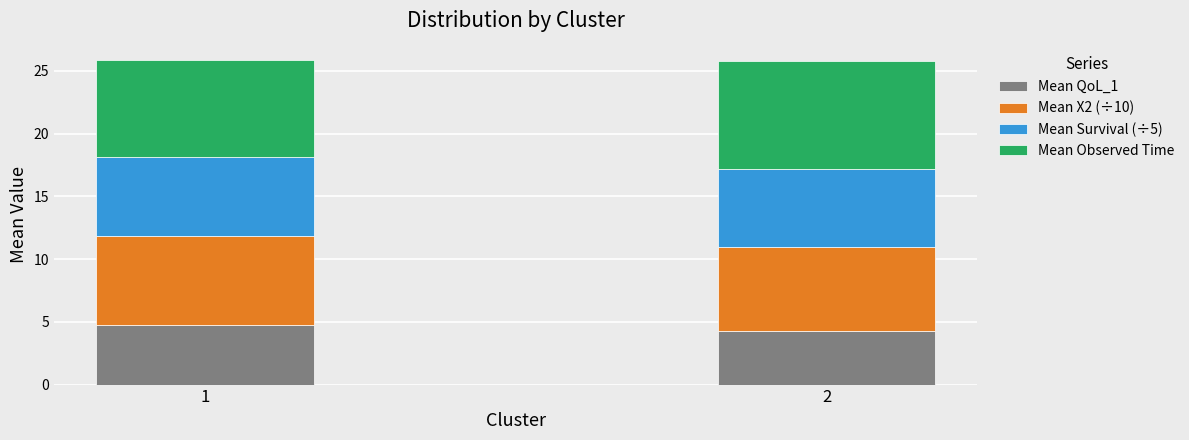

What is the sum of the Mean QoL_1 values at 2 and 1?

9.0